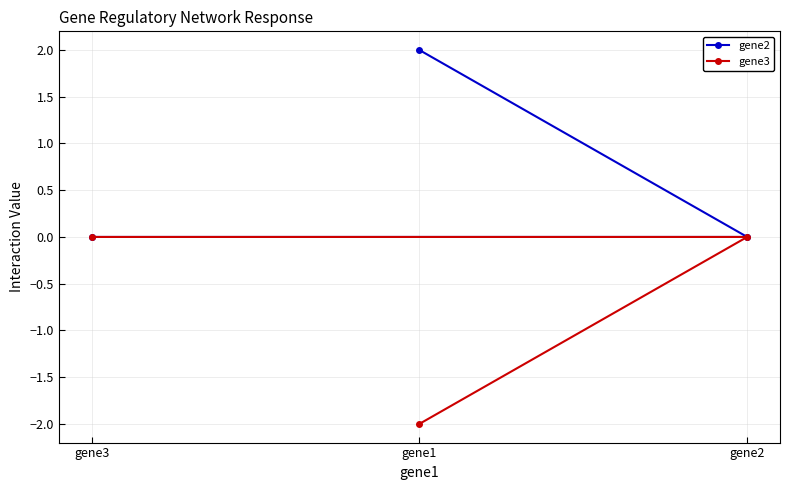

Count the number of data series in this chart.

2